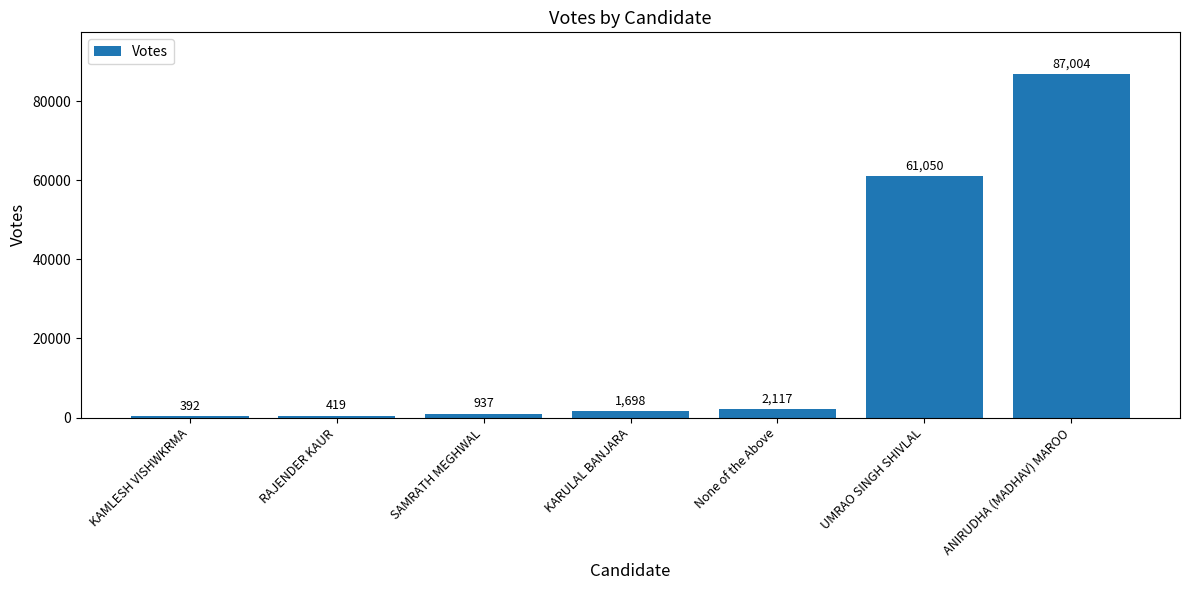

What is the minimum value shown in the chart?

392